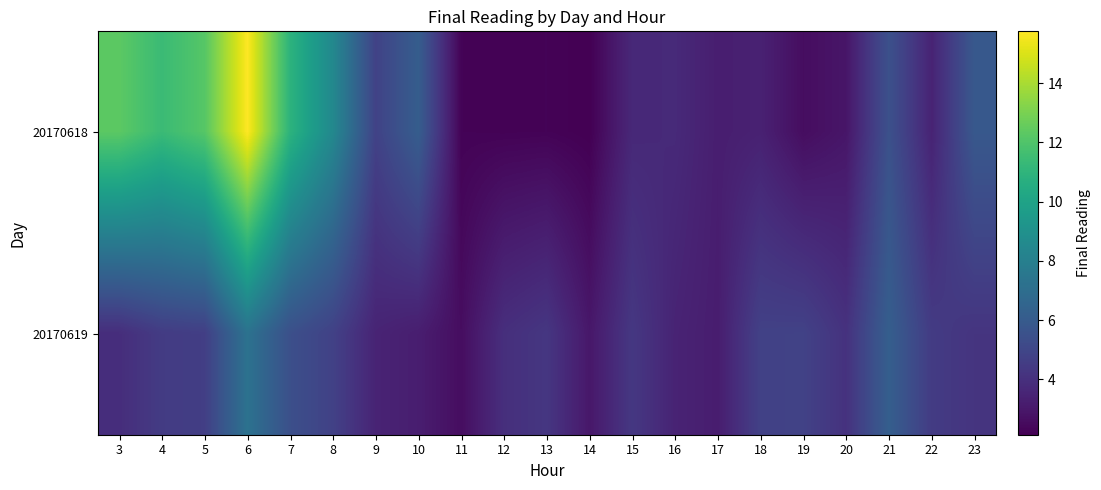

What is the total value across all series at 3?

16.2